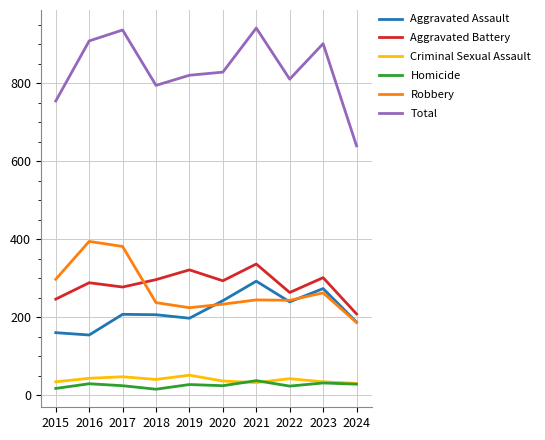

What is the greatest value displayed?

941